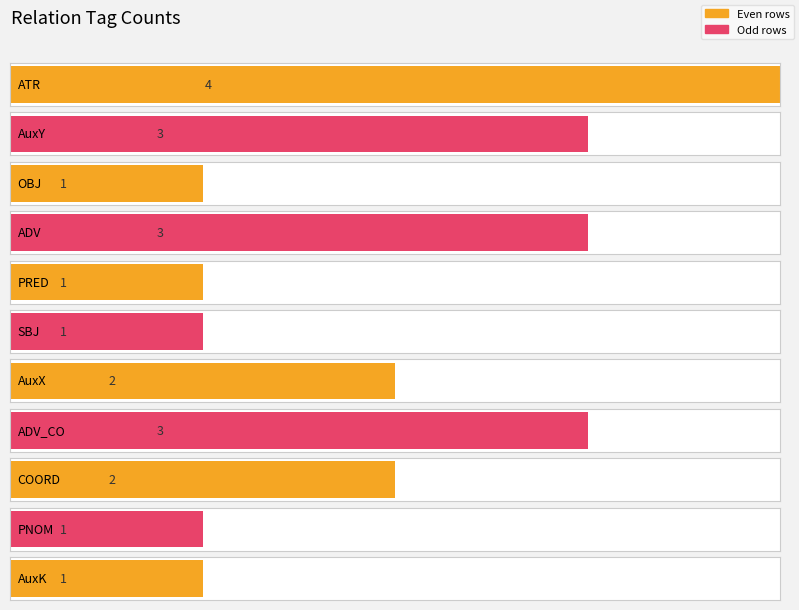

Which label corresponds to the smallest value in the chart?

OBJ